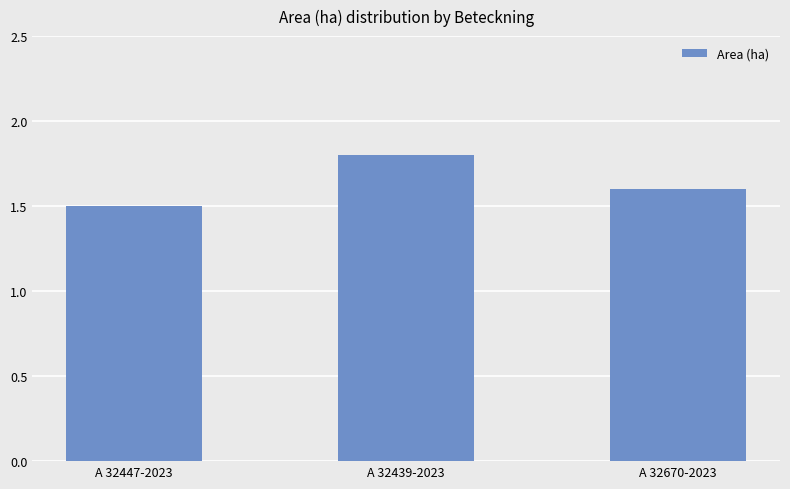

Does the chart contain any negative values?

No